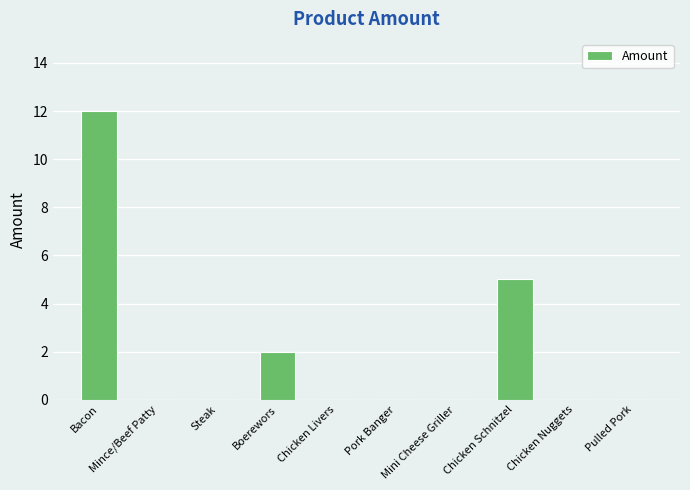

Are the bars horizontal?

No